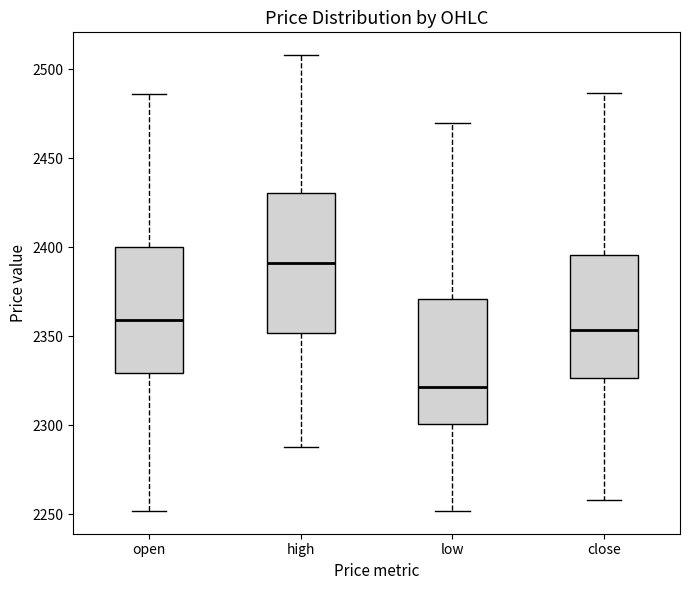

Comparing the boxes themselves (not the whiskers), which one is the tallest?

high